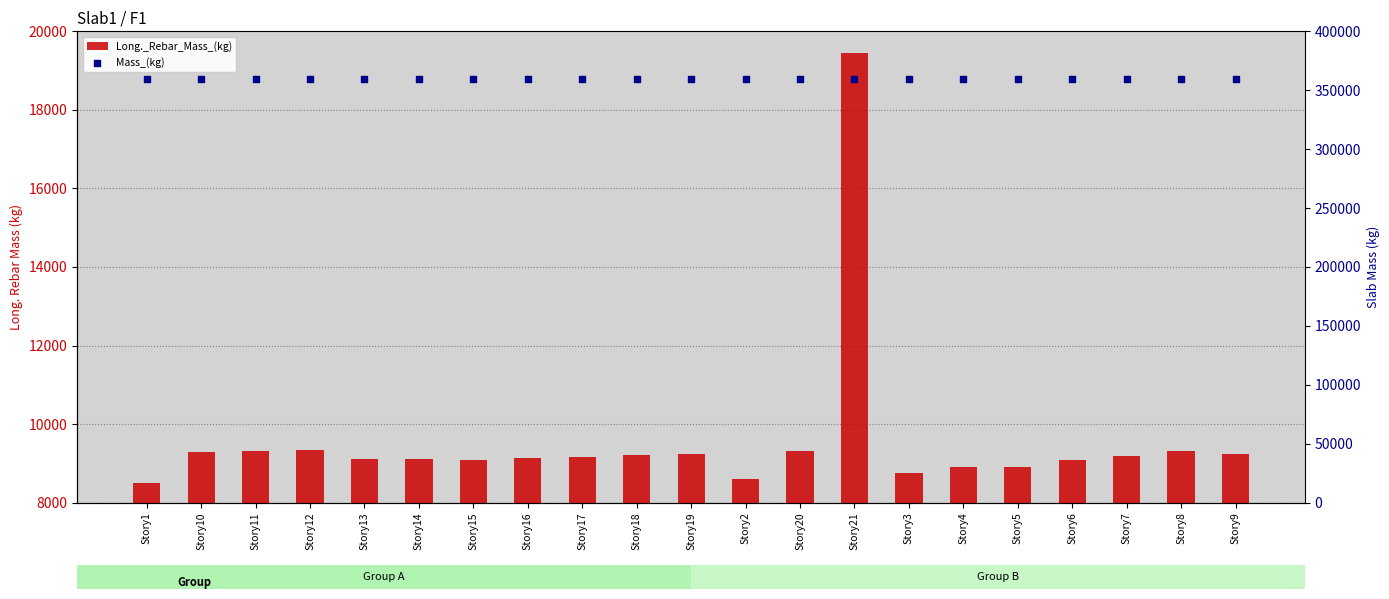

What is the total value across all series at Story5?

368244.2